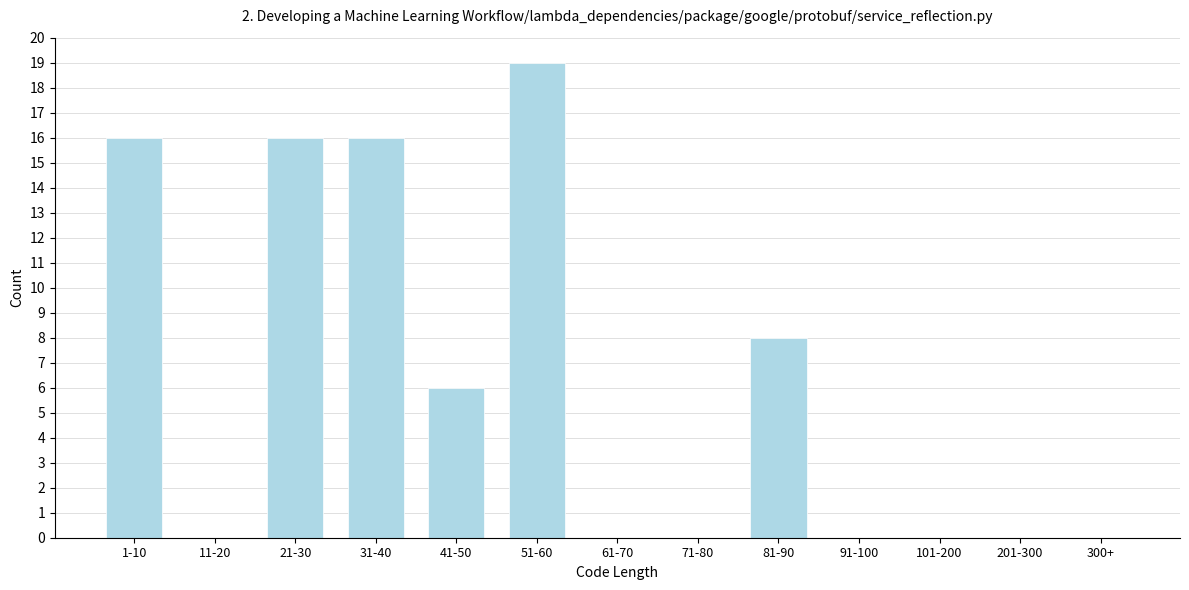

Reading right to left, transcribe all the data shown in this chart.

300+=0	201-300=0	101-200=0	91-100=0	81-90=8	71-80=0	61-70=0	51-60=19	41-50=6	31-40=16	21-30=16	11-20=0	1-10=16